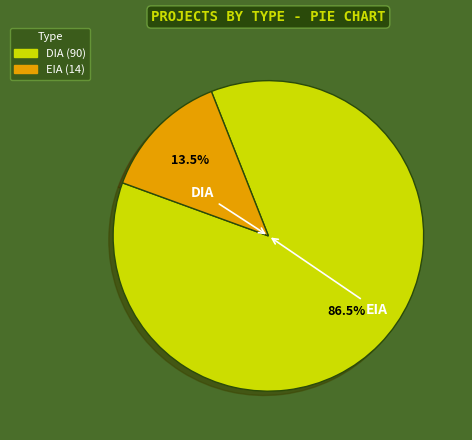

Rank the categories by value from lowest to highest.

EIA, DIA